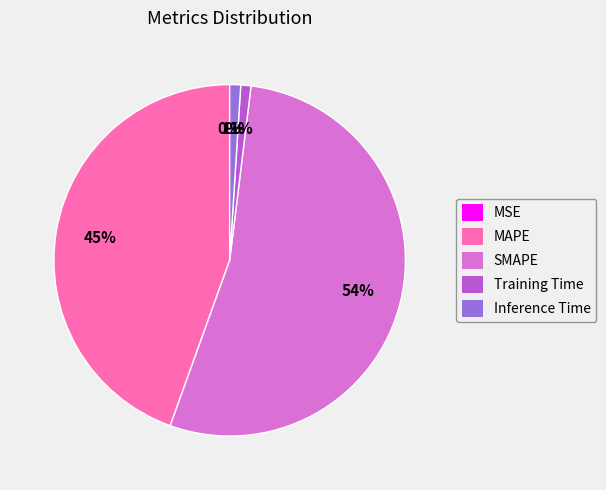

Rank the categories by value from highest to lowest.

SMAPE, MAPE, Inference Time, Training Time, MSE